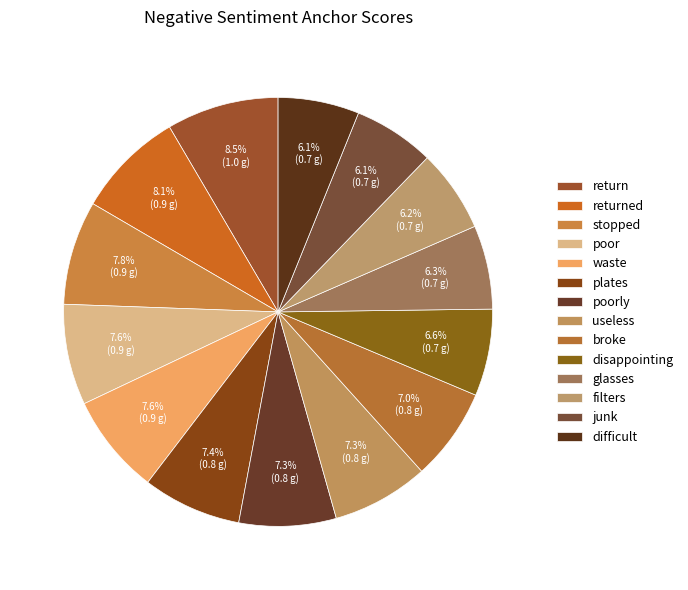

Rank the categories by value from highest to lowest.

return, returned, stopped, poor, waste, plates, poorly, useless, broke, disappointing, glasses, filters, junk, difficult